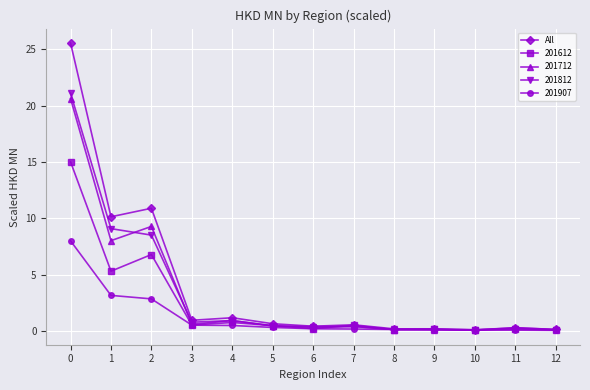

True or false: 201612 has a value of 0.5 at 5.

True